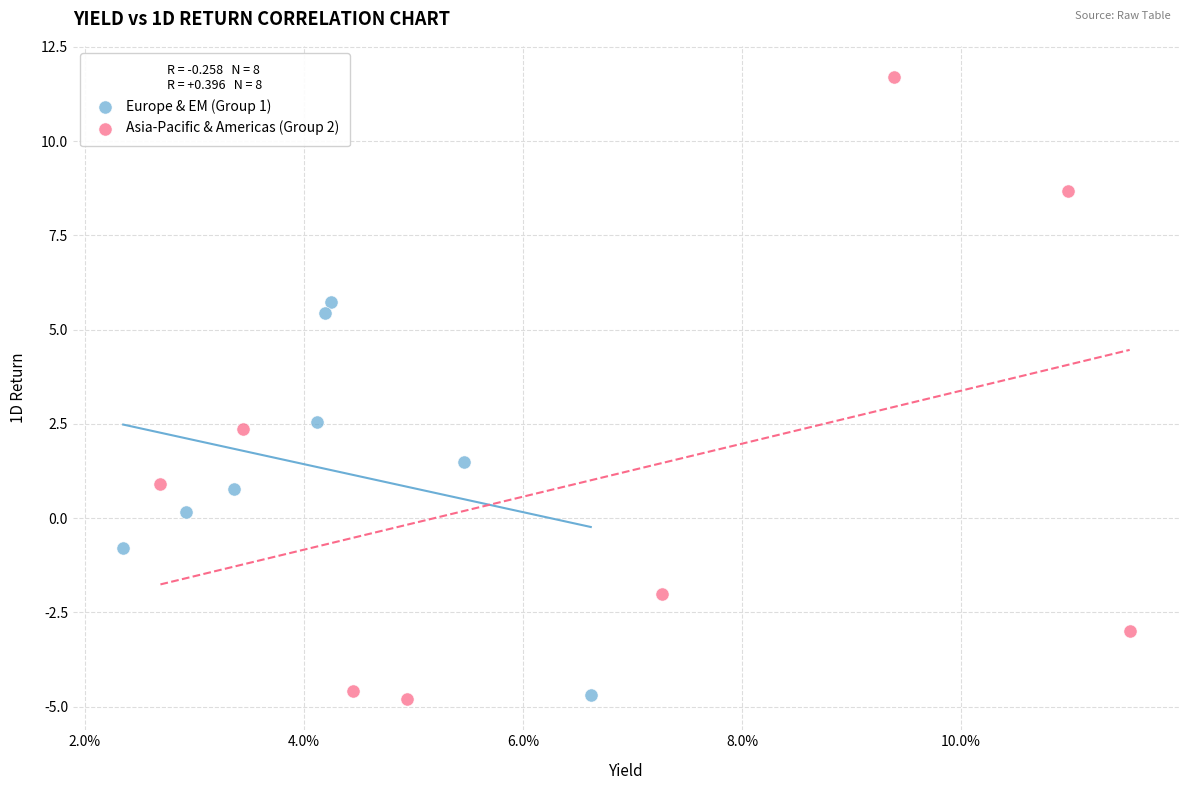

Which series has the widest spread of Y values?

Asia-Pacific & Americas (Group 2)